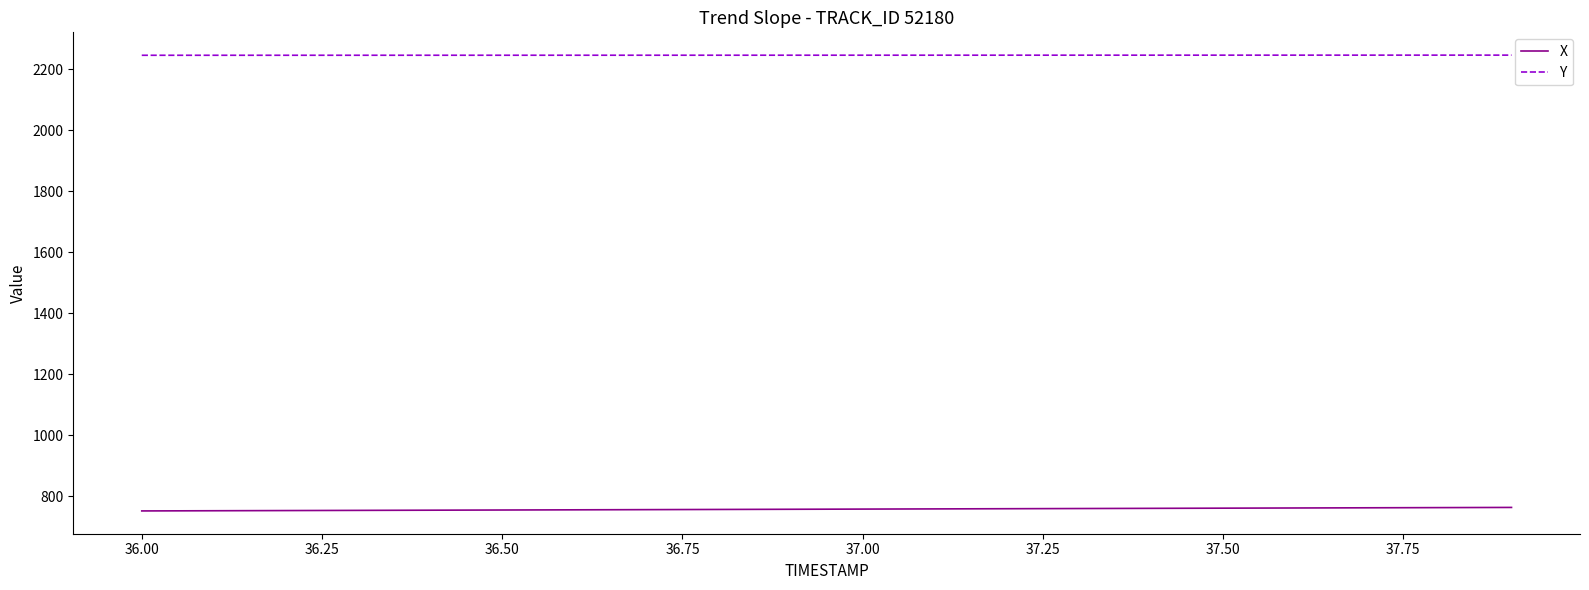

Which series has the largest total across all categories?

Y